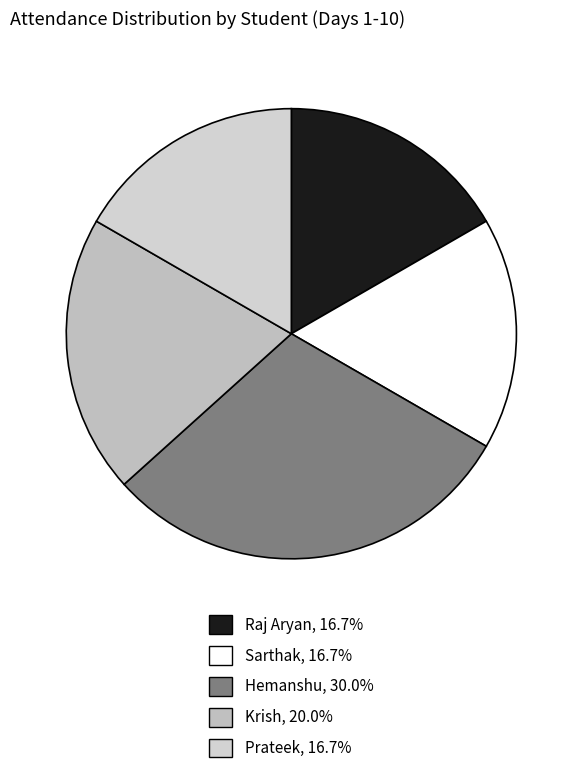

How many segments does this pie chart have?

5